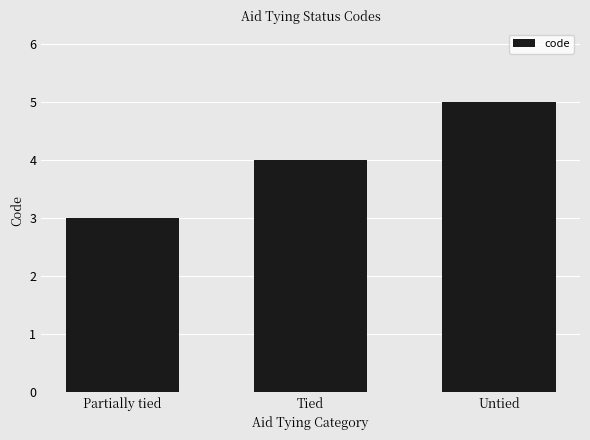

What is the value of the 2nd bar from the left?

4